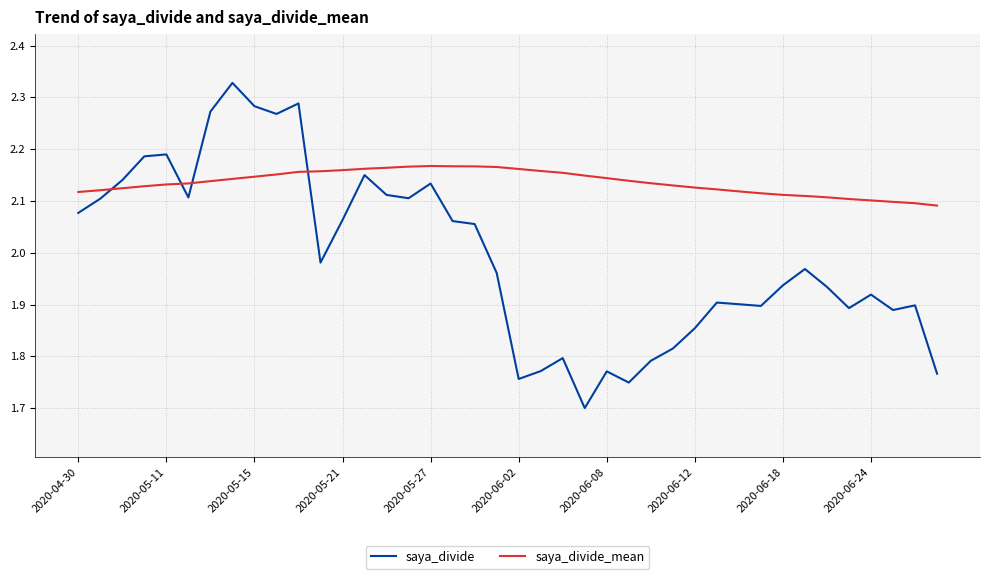

How many times do saya_divide_mean and saya_divide cross each other?

4